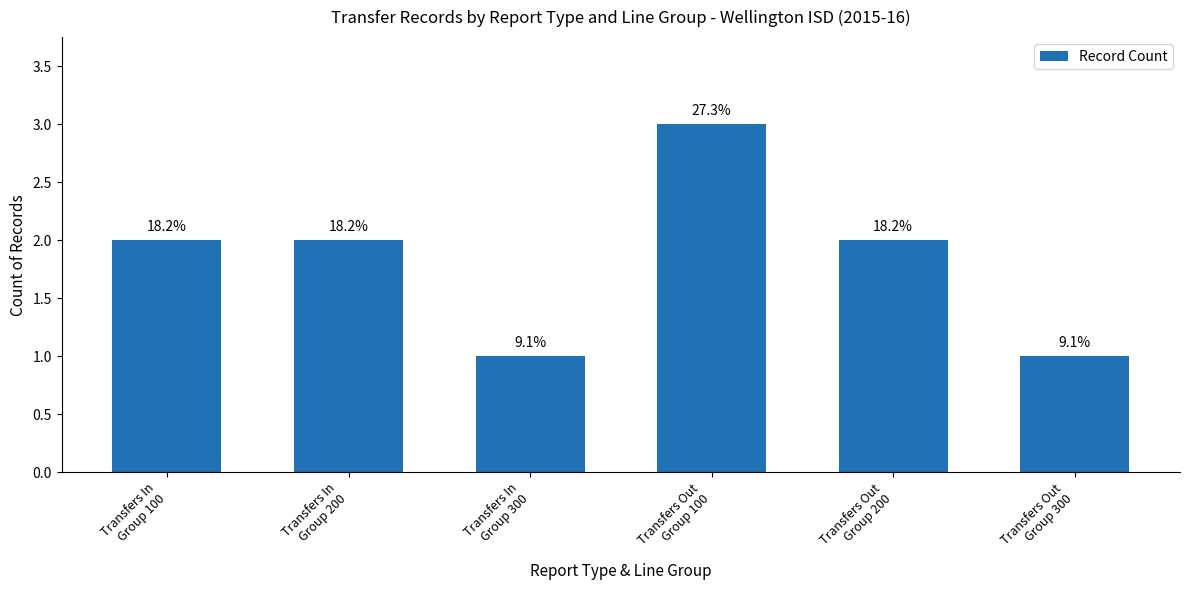

What is the label of the 1st bar from the left?

Transfers In
Group 100